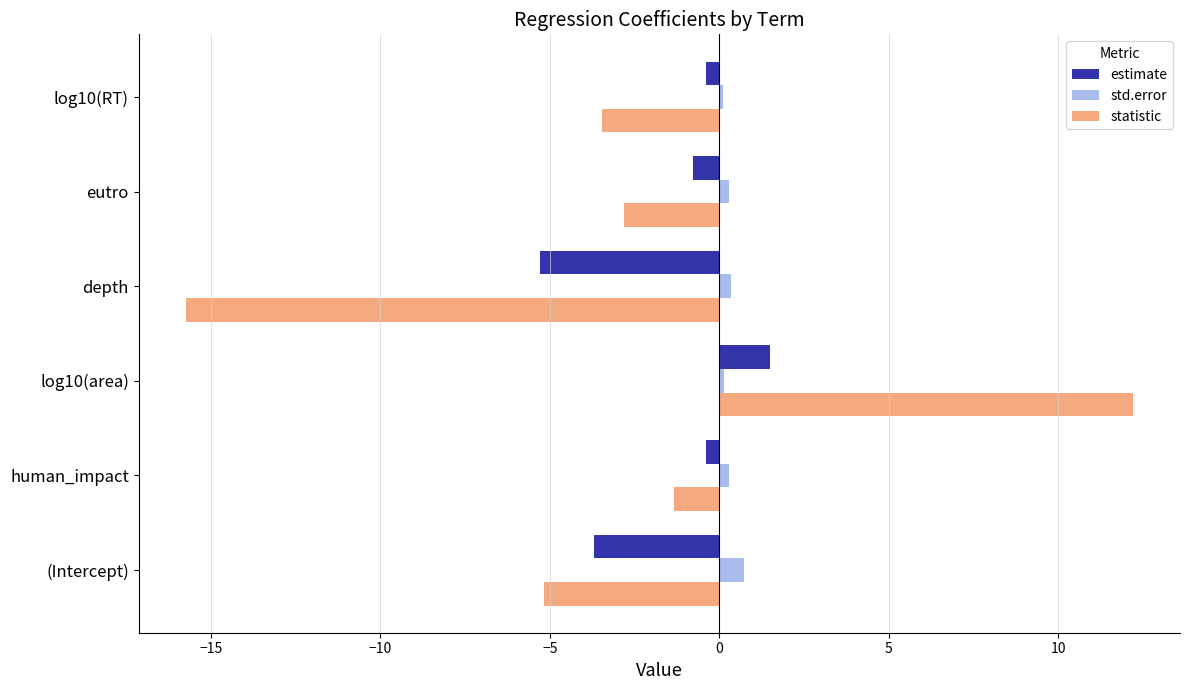

How many data points in estimate are above 0?

1